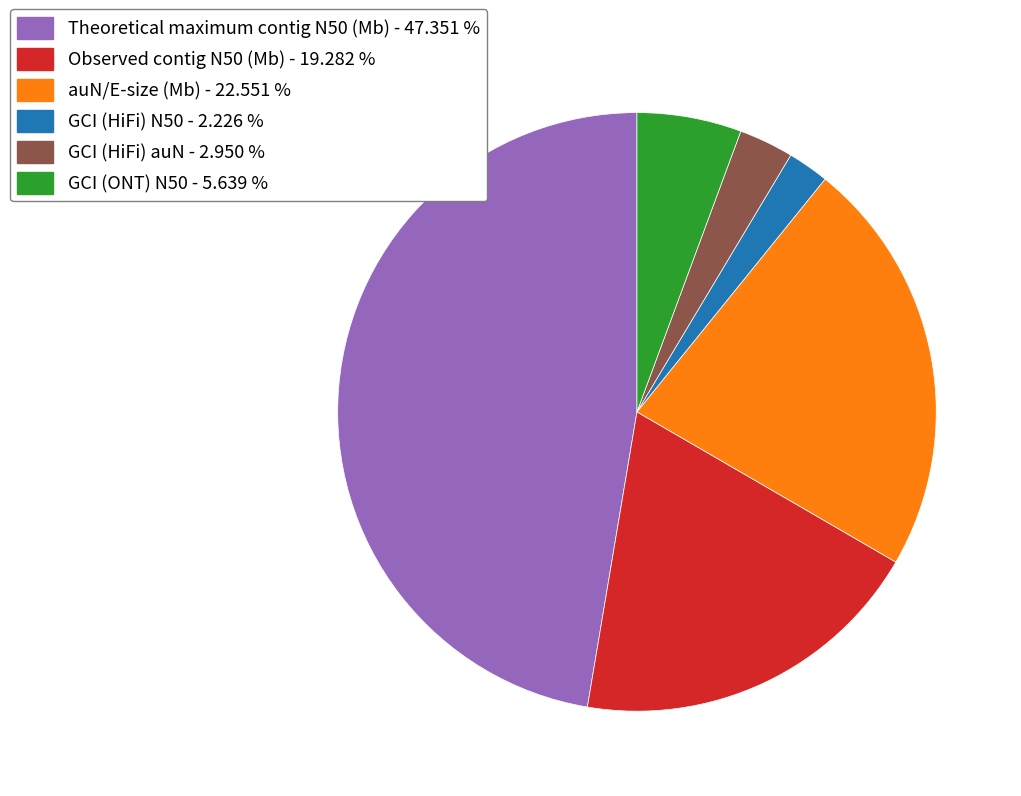

How many segments does this pie chart have?

6